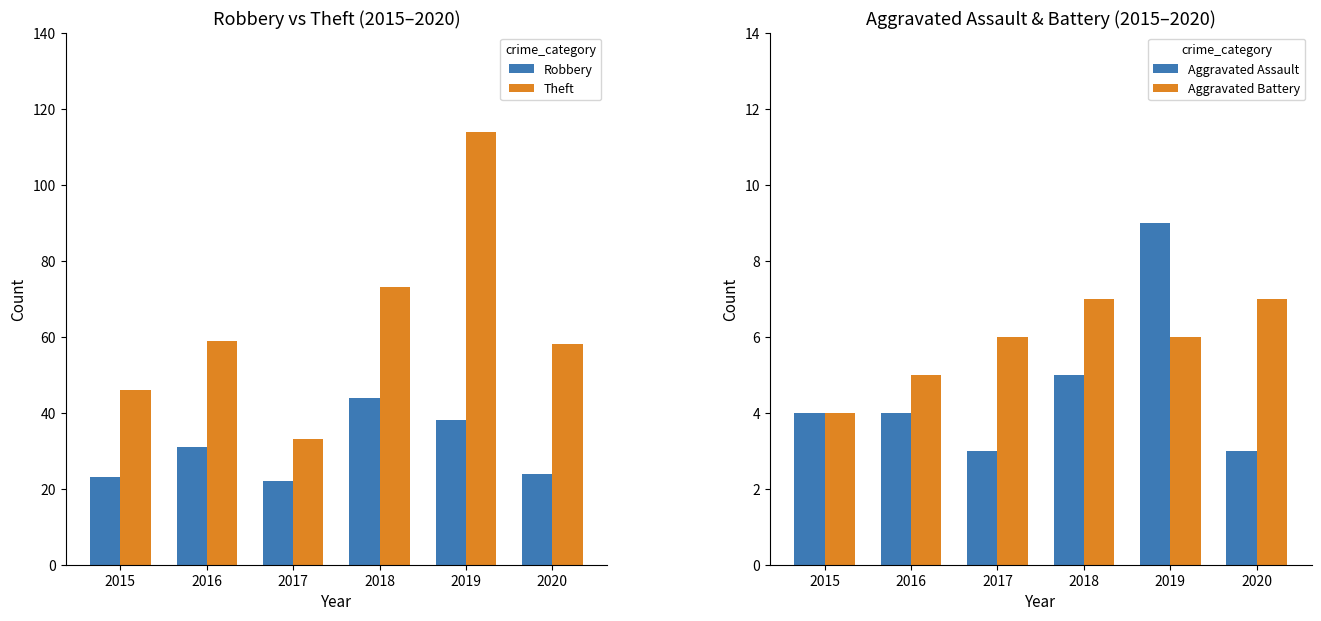

Reading left to right, extract all data points from this chart.

Robbery: 2015=23	2016=31	2017=22	2018=44	2019=38	2020=24
Theft: 2015=46	2016=59	2017=33	2018=73	2019=114	2020=58
Aggravated Assault: 2015=4	2016=4	2017=3	2018=5	2019=9	2020=3
Aggravated Battery: 2015=4	2016=5	2017=6	2018=7	2019=6	2020=7